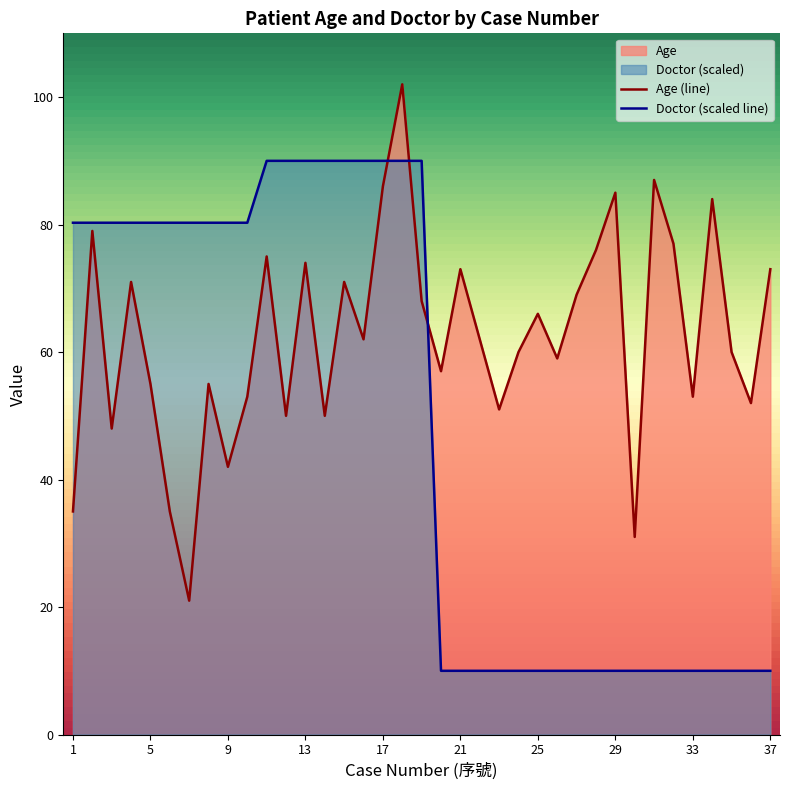

True or false: Age and Doctor cross at least once.

True